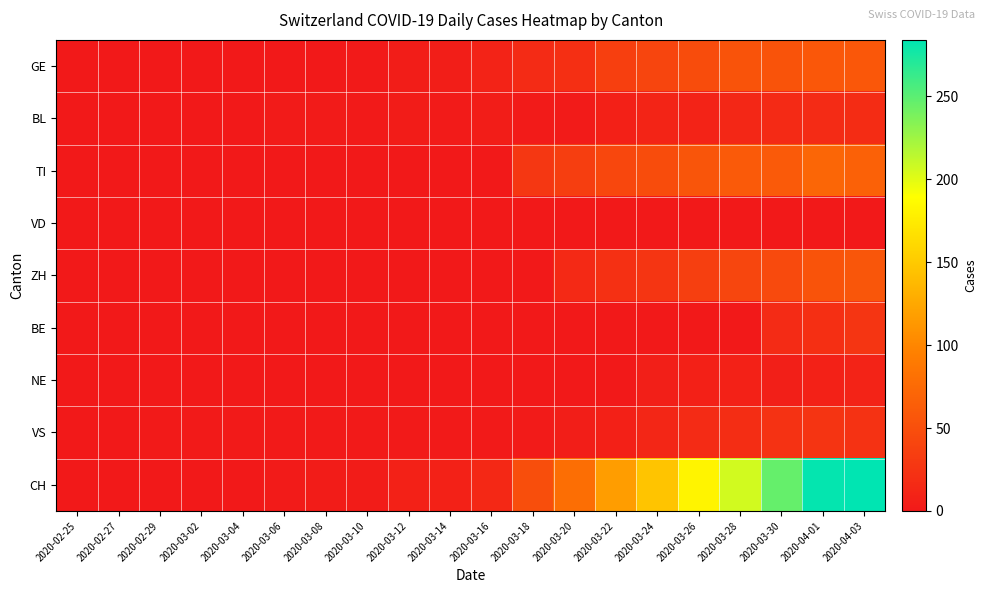

How many categories are shown in the chart?

20